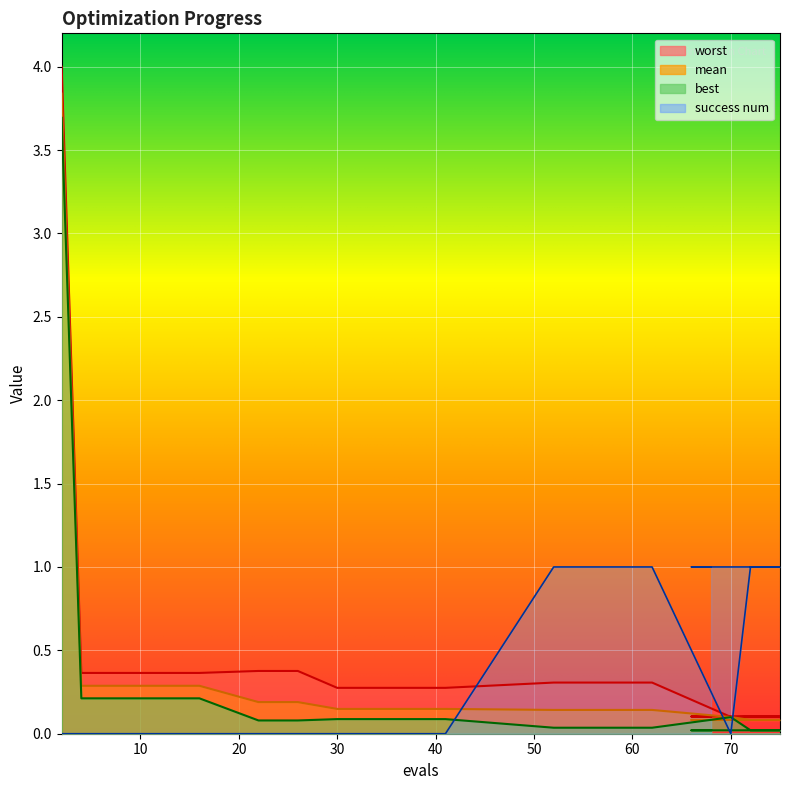

What are all the series names shown in the legend?

mean, best, worst, success num